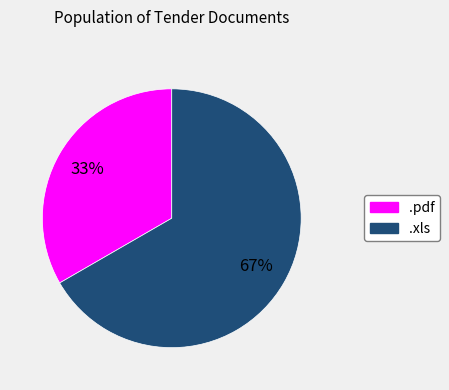

Does any single category account for the majority?

Yes